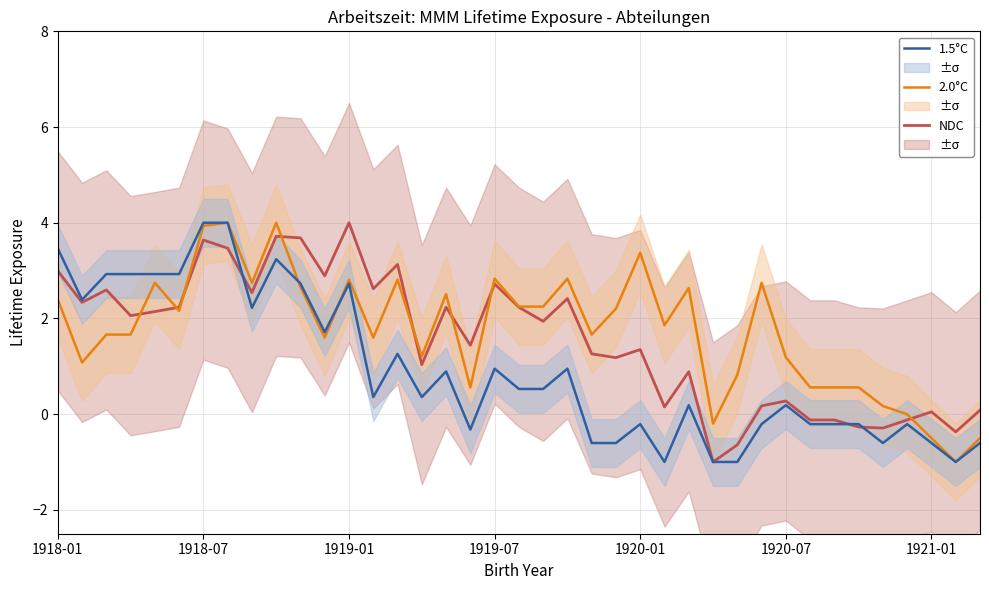

The value of 2.0°C at 1918-01 is 0.8. True or false?

False